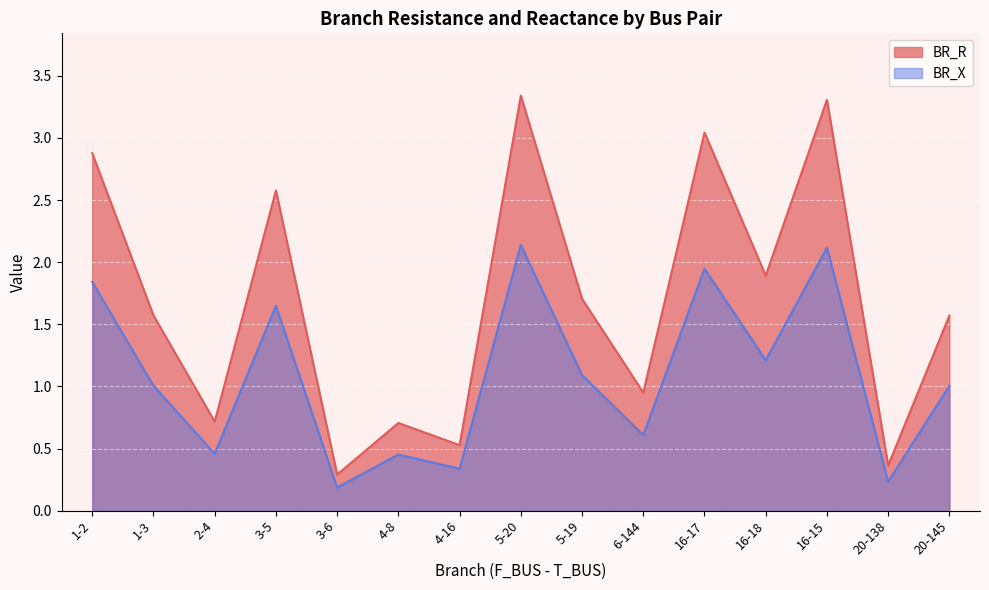

True or false: BR_R and BR_X cross at least once.

False